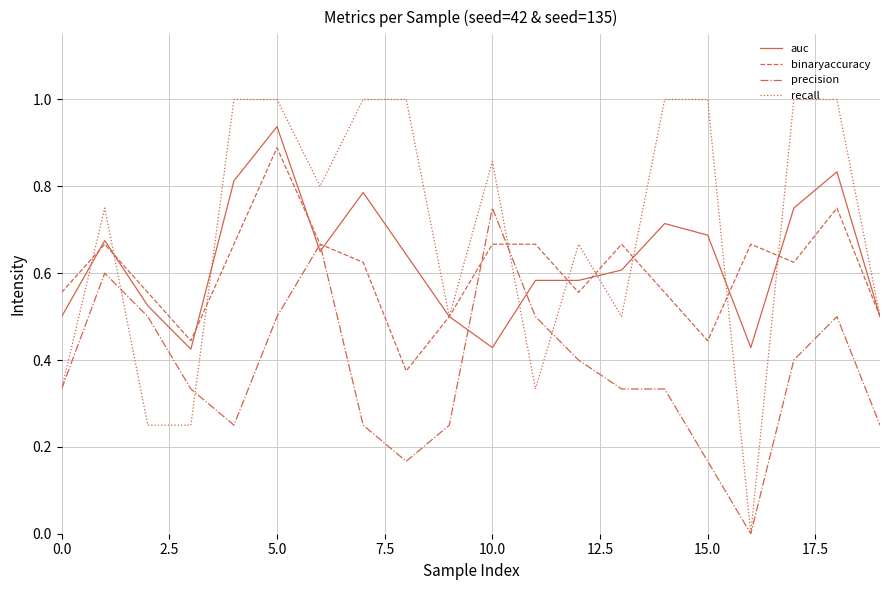

Which series has the largest total across all categories?

recall